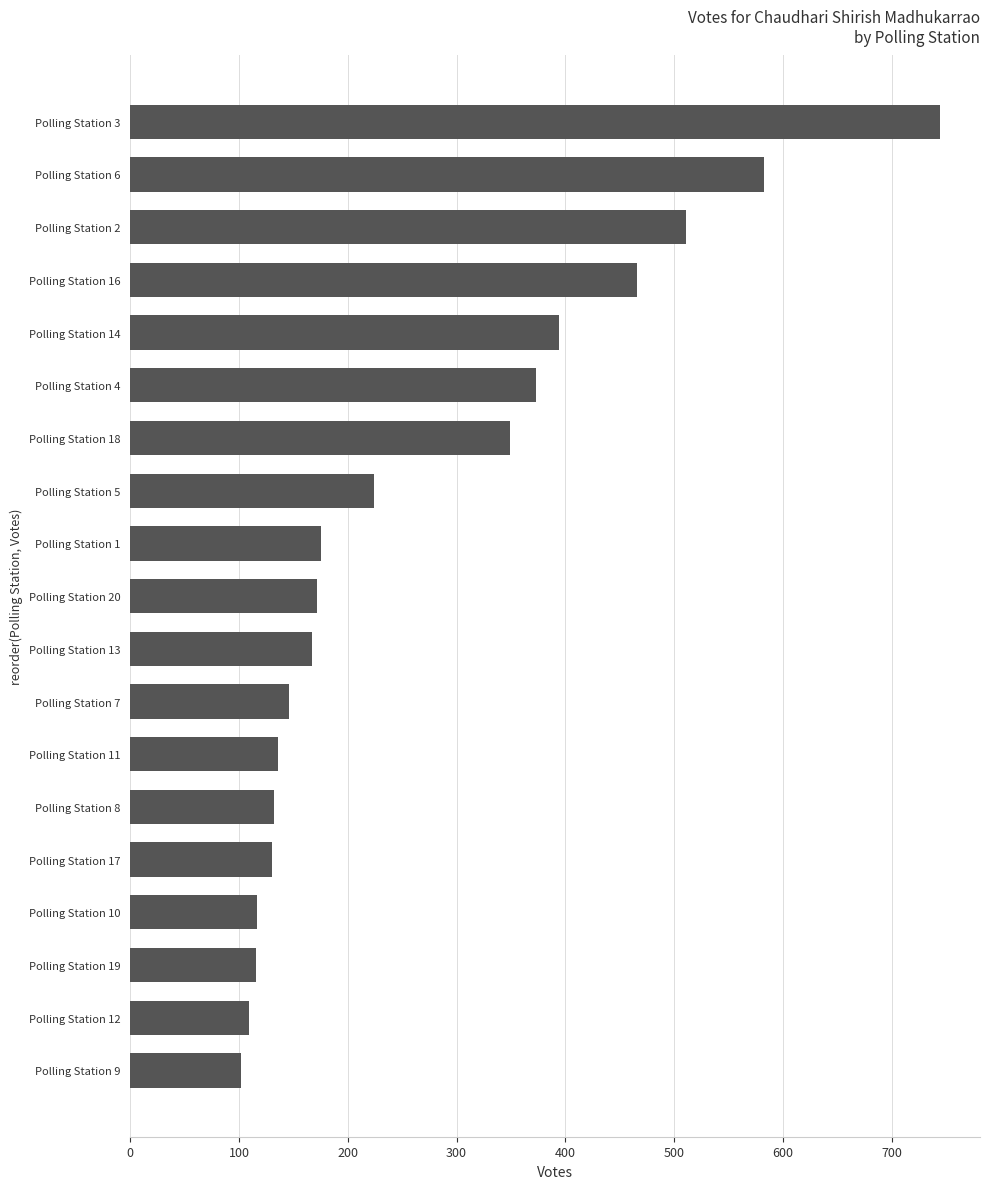

What is the ratio of the value at Polling Station 20 to the value at Polling Station 14?

0.4